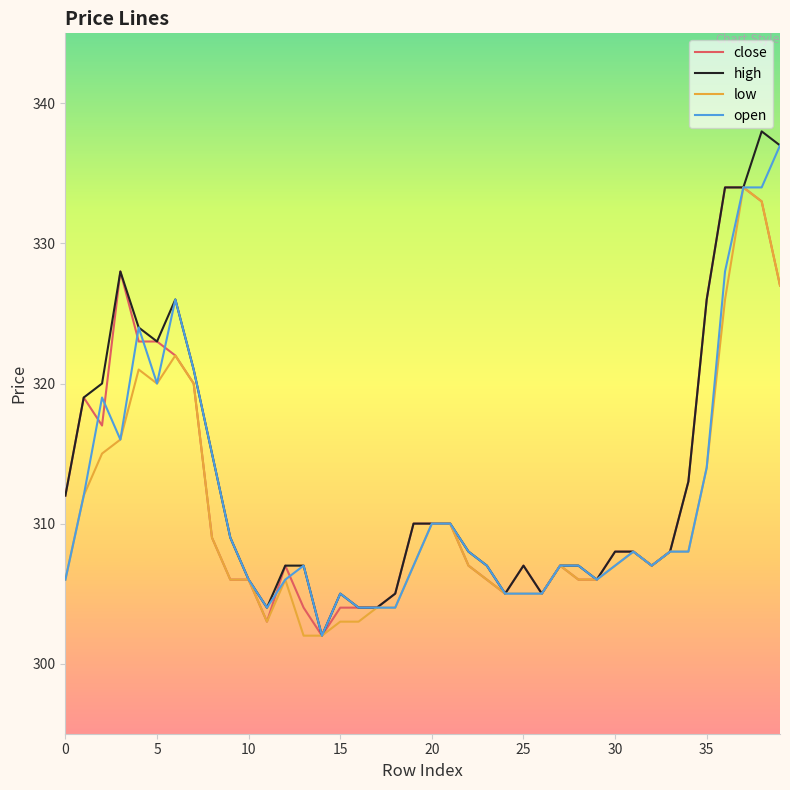

Which series has the widest spread of values?

high